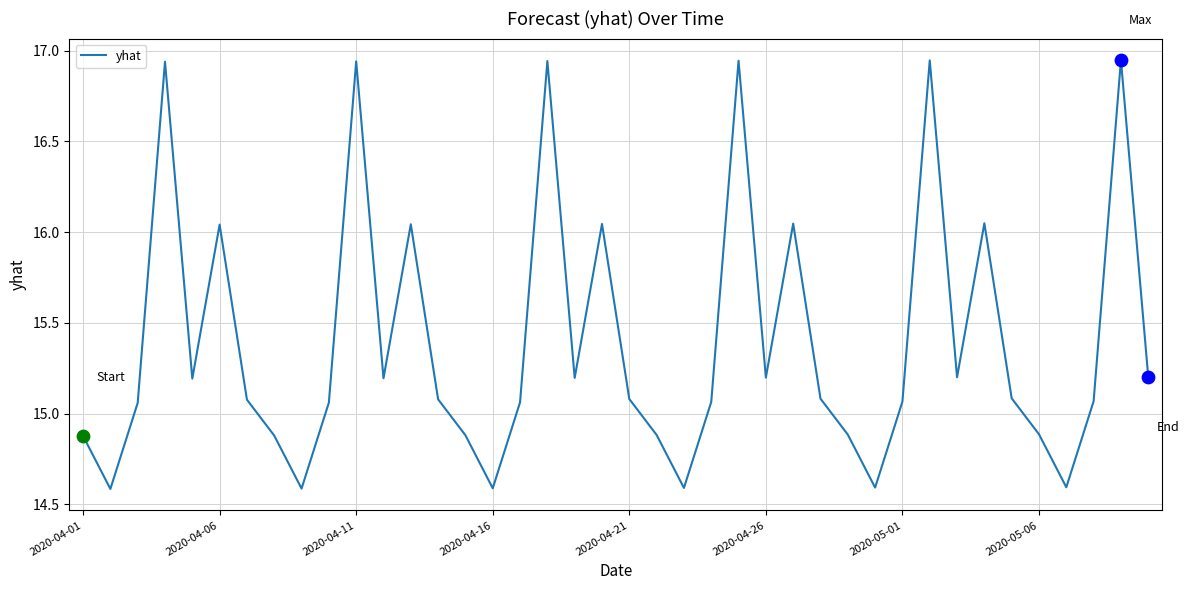

What is the minimum value shown in the chart?

14.6